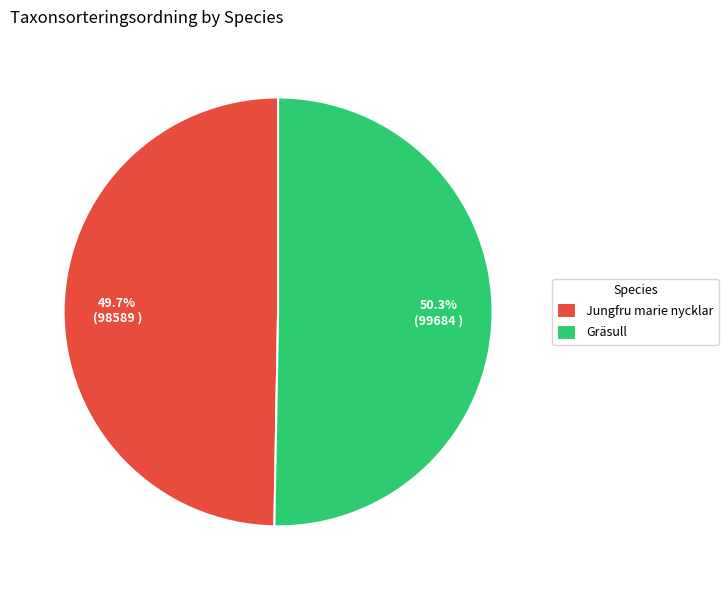

Which has a higher value, Jungfru marie nycklar or Gräsull?

Gräsull